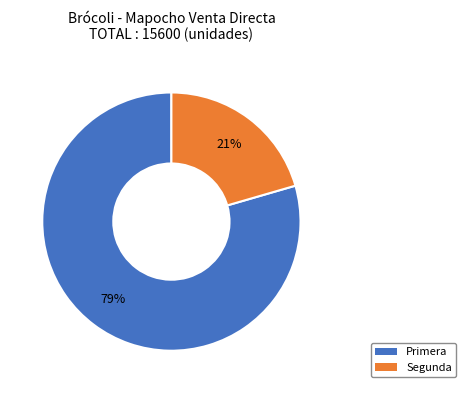

Is it true that Primera is 92% of the pie?

False